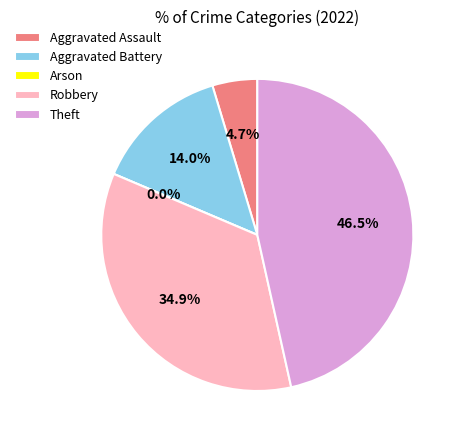

To the nearest percent, what is the difference between the largest and smallest slice percentages?

47%